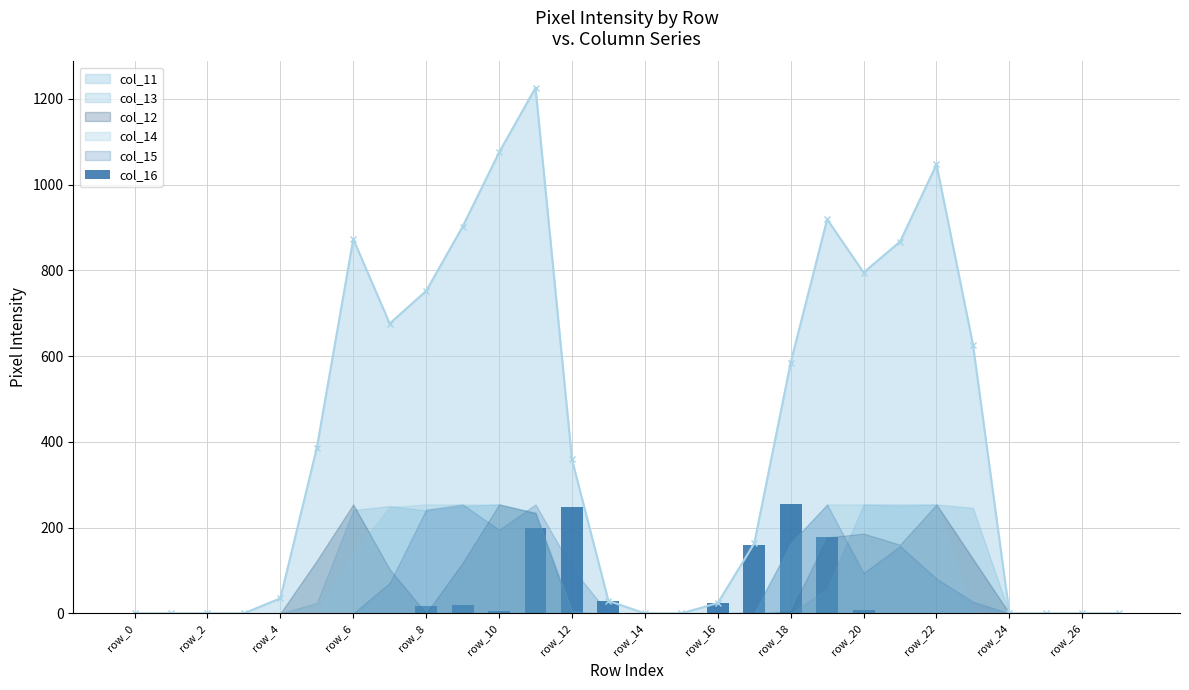

The col_11 series shows 643 at row_0. True or false?

False